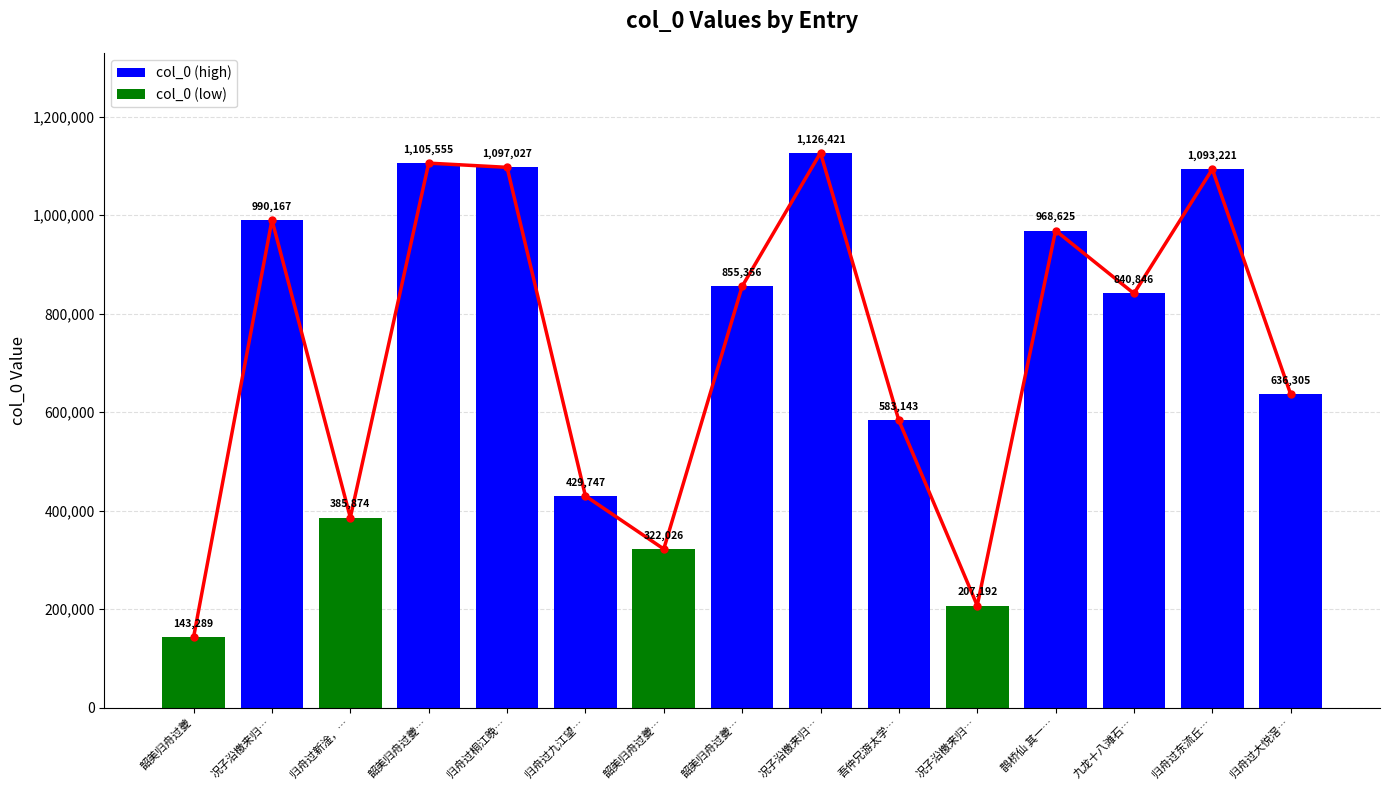

What is the label of the 3rd bar from the right?

九龙十八滩石…